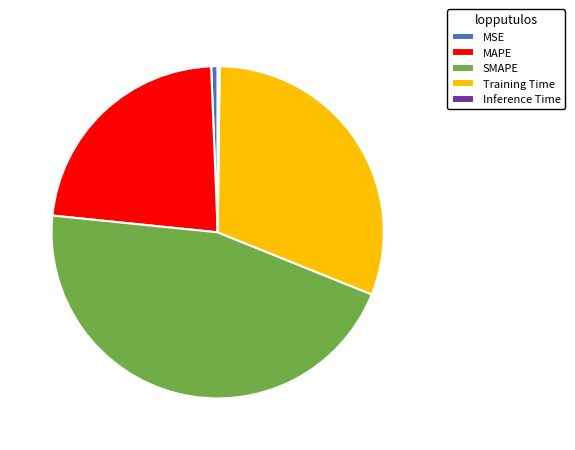

Which slice is the largest?

SMAPE